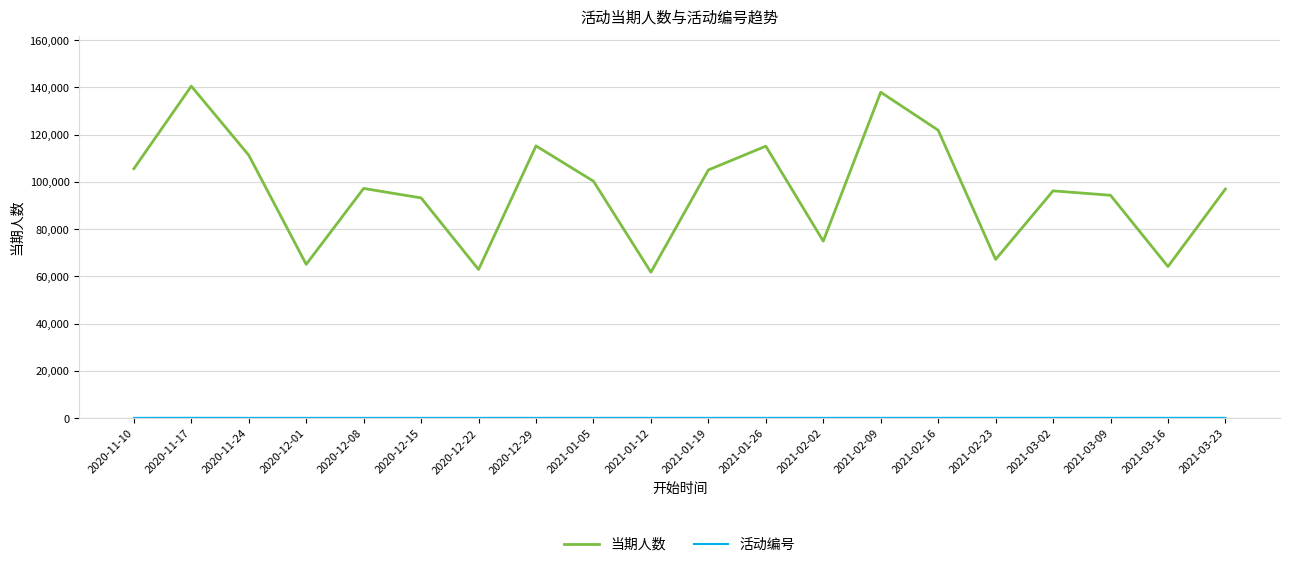

Which series changed the most between 2020-11-24 and 2021-03-23?

当期人数